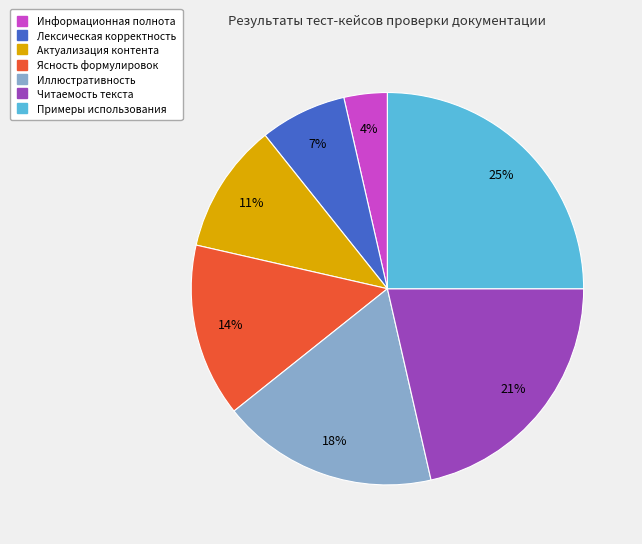

What is the smallest slice in the pie chart?

Информационная полнота